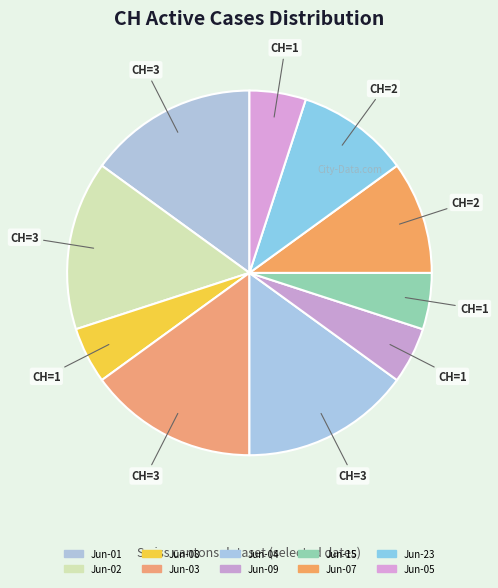

Is there any slice that represents more than half of the pie?

No